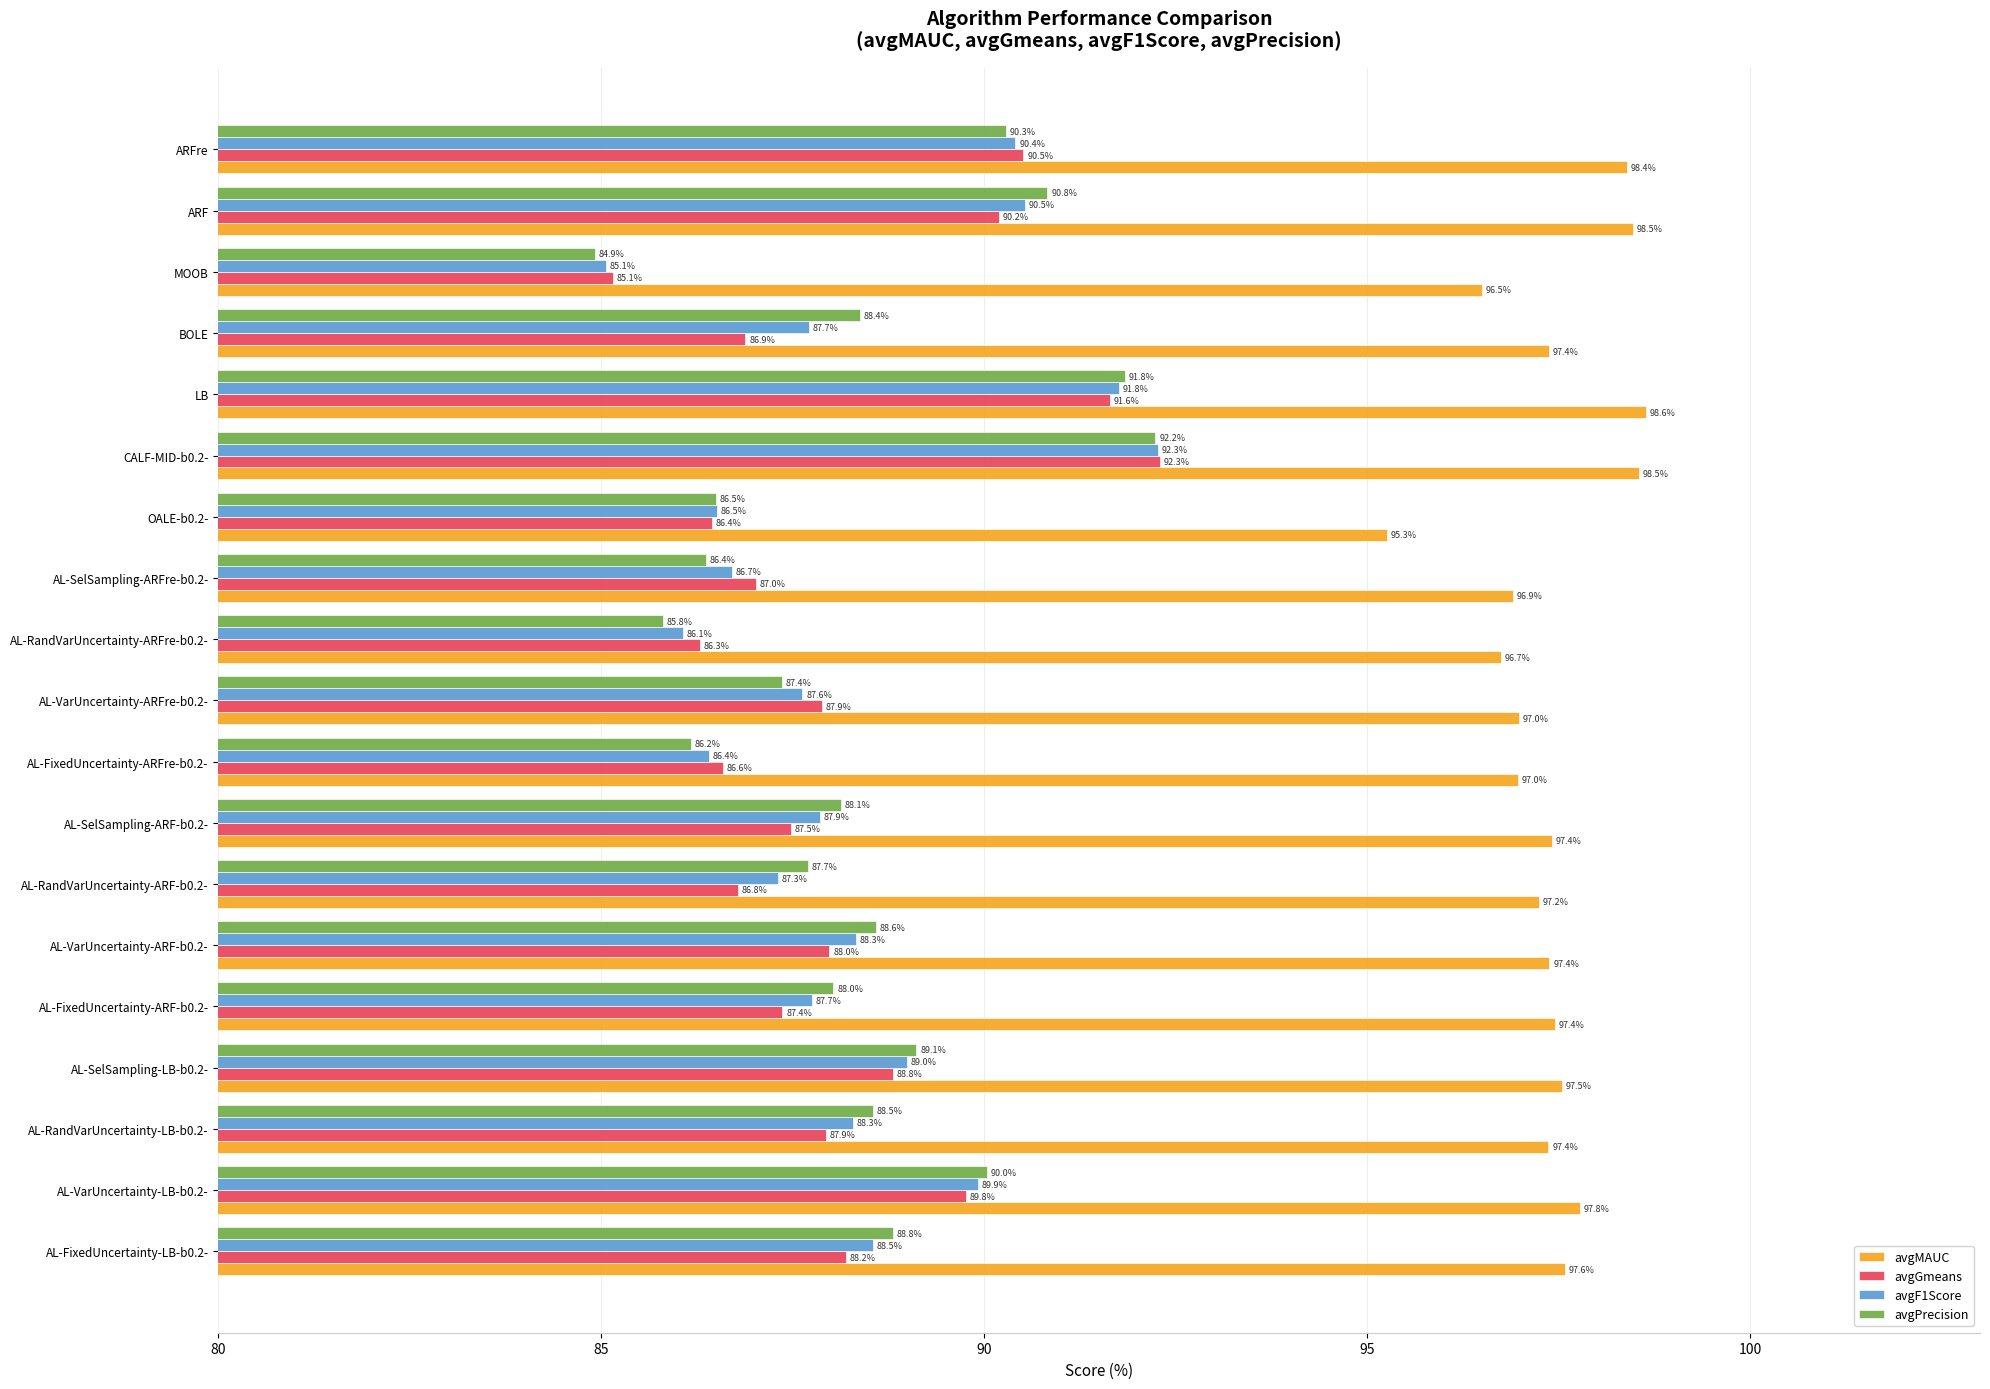

Which series has the largest total across all categories?

avgMAUC